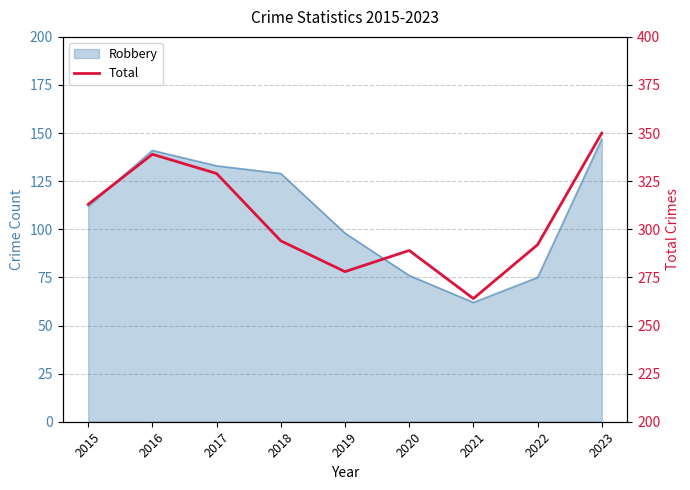

How many data points are above 294?

4